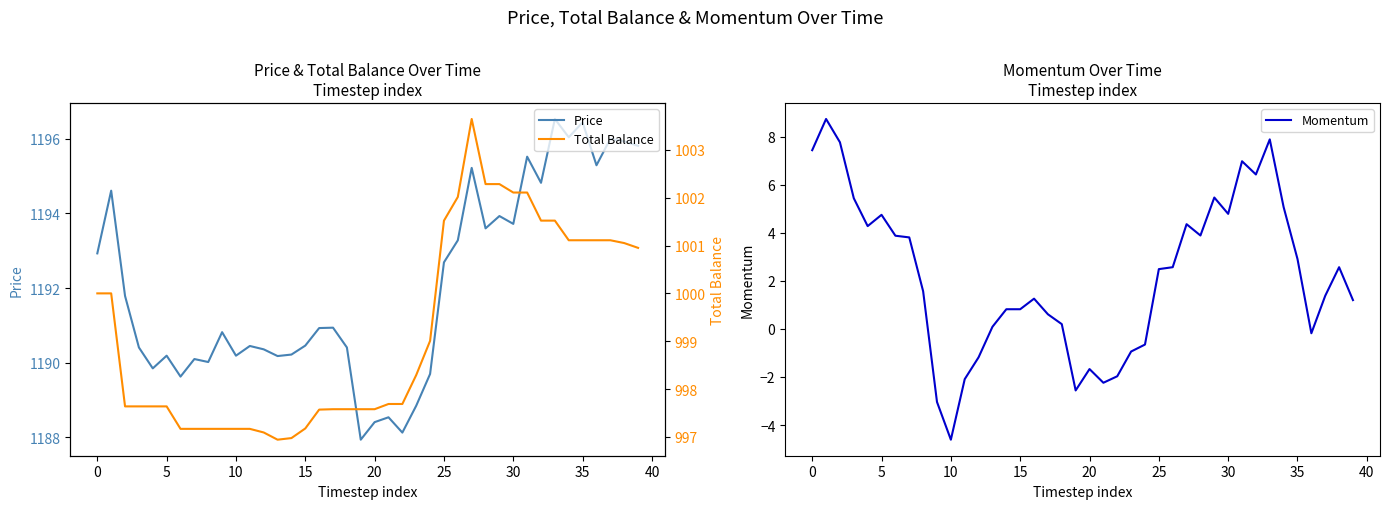

How many interior local valleys does the Momentum series have?

8